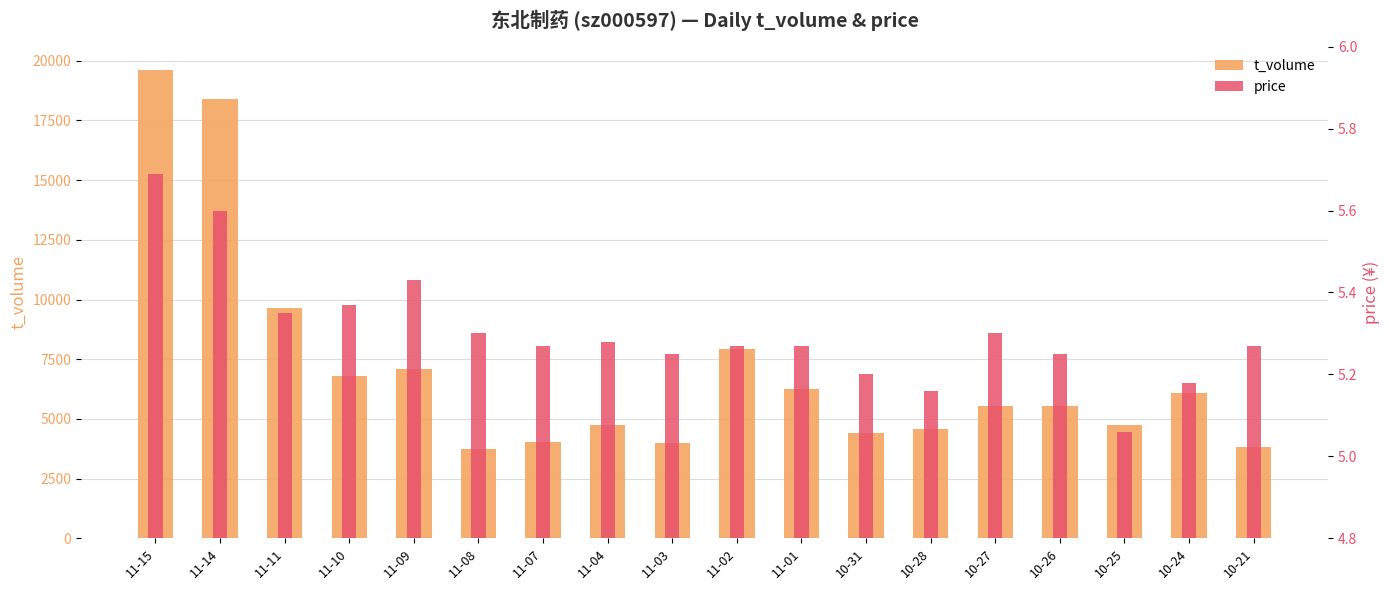

At which label does t_volume reach its minimum?

11-08